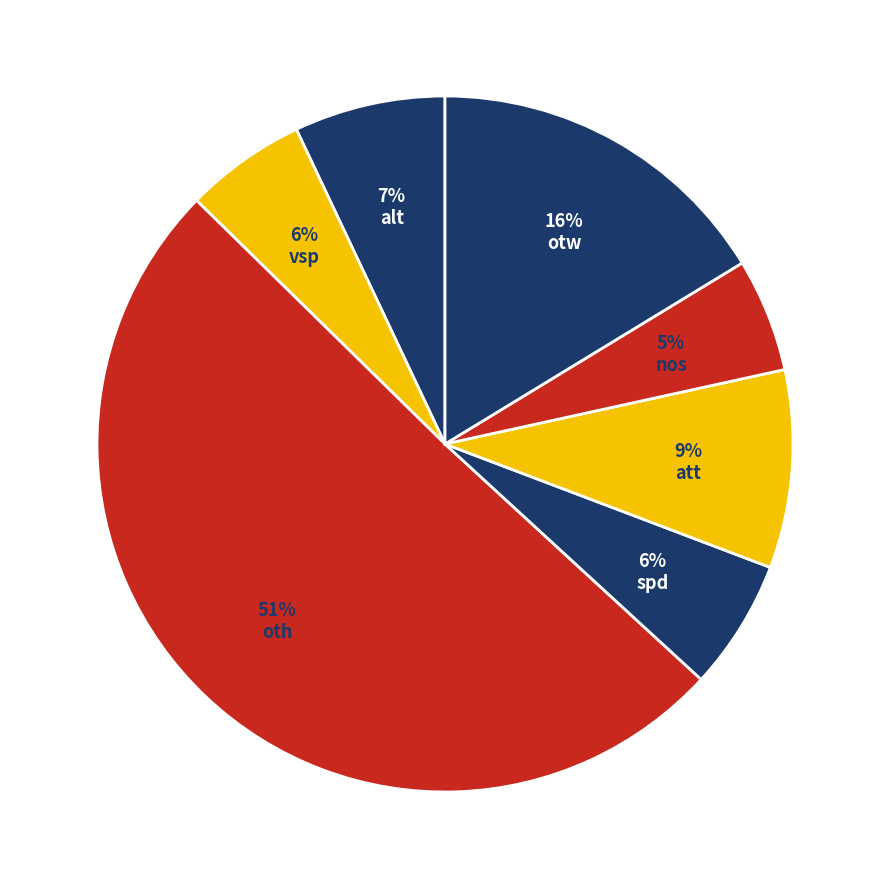

To the nearest percent, what is the combined percentage of alt and nos?

12%